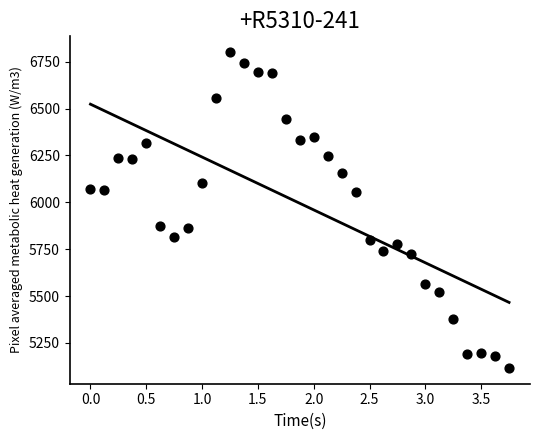

What is the range of Y values (max minus min)?

1684.3